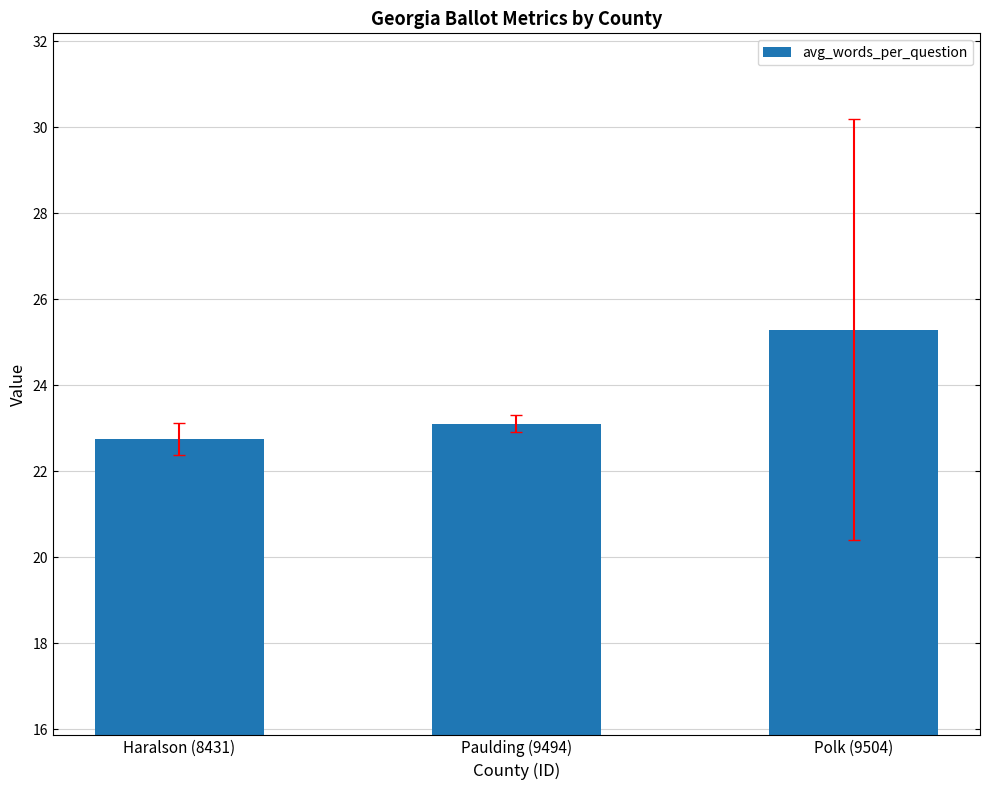

What is the greatest value displayed?

25.3